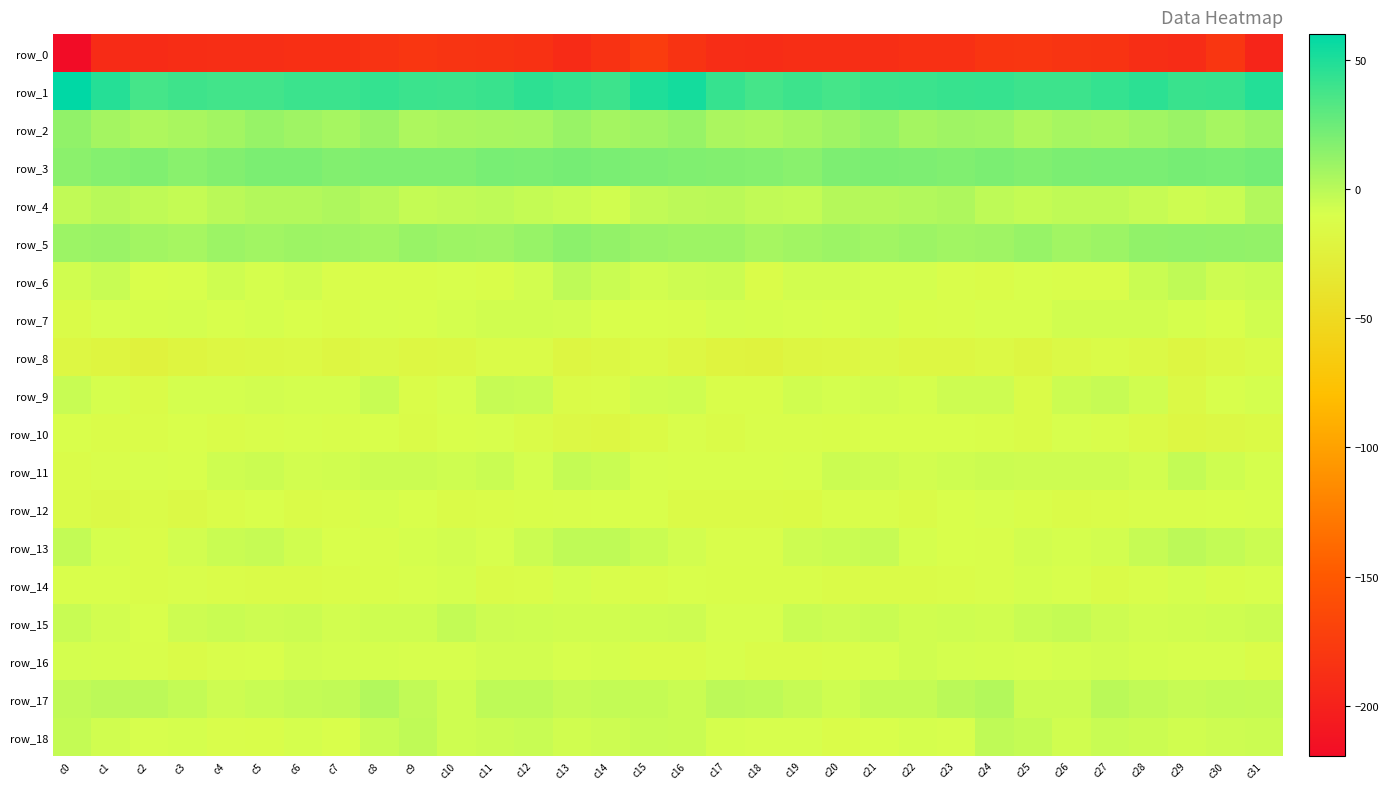

Which label corresponds to the largest value in the chart?

c0